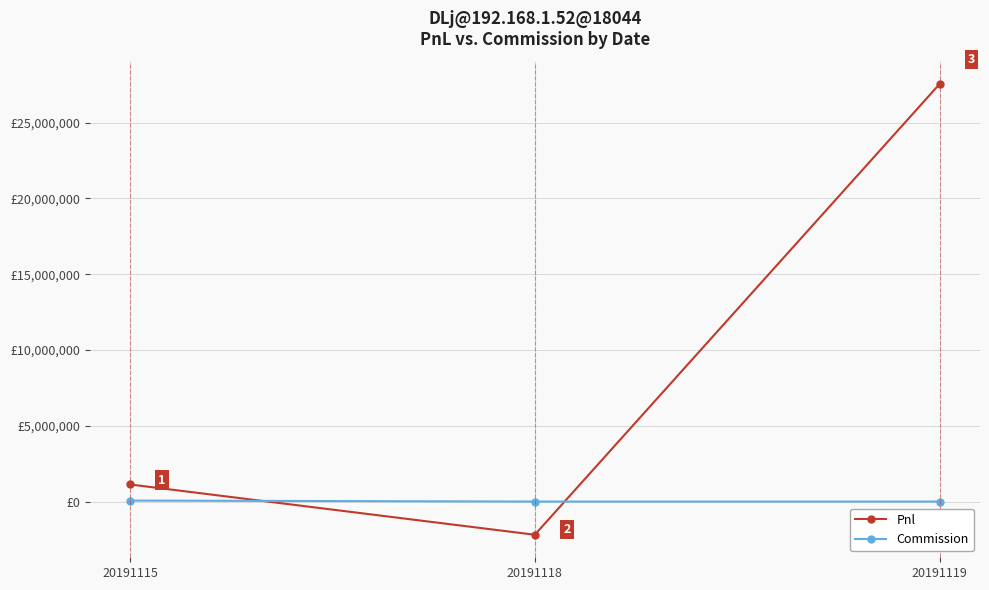

Which series has the largest total across all categories?

Pnl